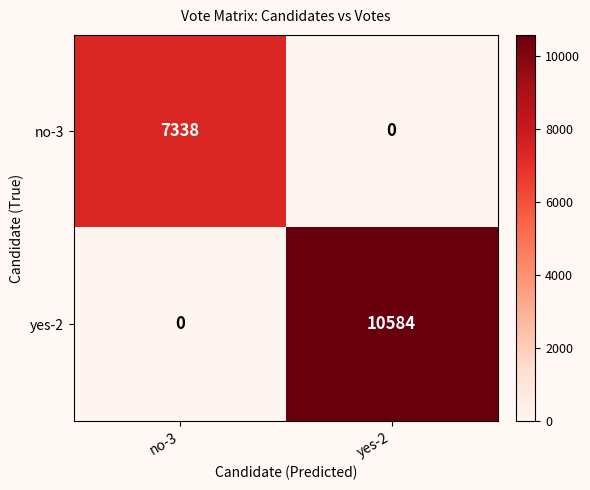

Rank the series at no-3 from lowest to highest value.

yes-2, no-3